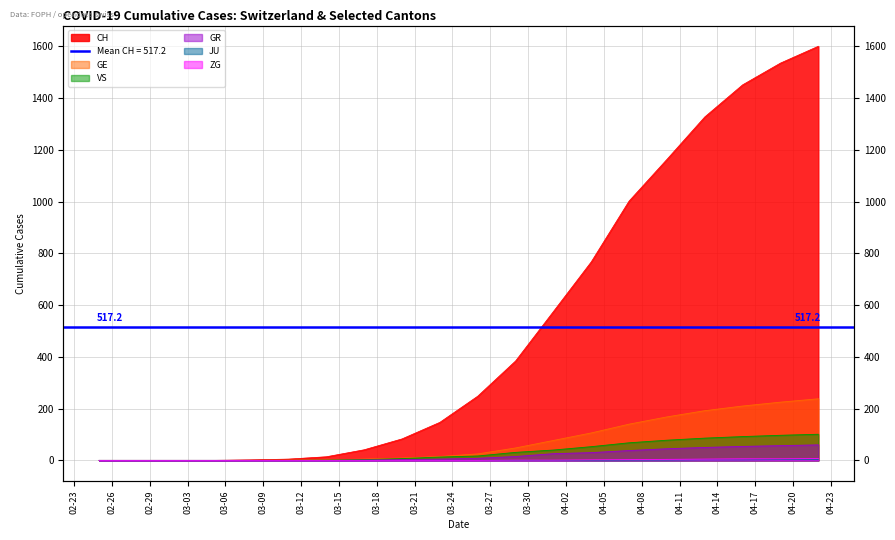

Reading left to right, extract all data points from this chart.

CH: 0	0	0	0	2	5	14	41	83	147	248	384	575	767	1002	1163	1327	1451	1535	1600
GE: 0	0	0	0	0	1	2	5	9	15	25	48	77	106	140	168	192	210	225	238
GR: 0	0	0	0	0	0	0	1	3	5	8	15	26	30	38	45	50	54	57	60
VS: 0	0	0	0	0	0	1	3	7	13	17	31	40	53	68	78	86	92	97	101
ZG: 0	0	0	0	0	0	0	0	0	0	0	1	1	2	3	4	5	6	6	7
JU: 0	0	0	0	0	0	0	0	0	0	0	0	0	0	1	1	2	2	3	3